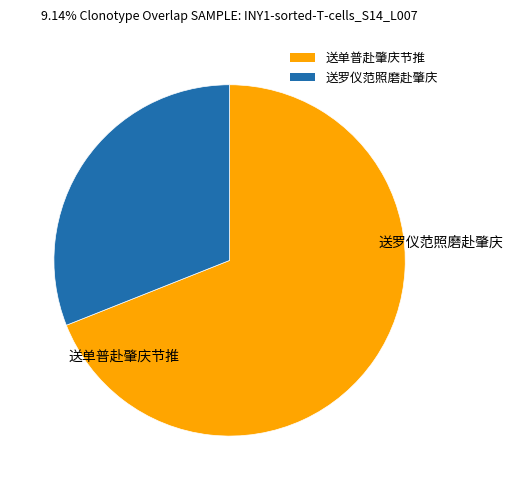

What is the smallest slice in the pie chart?

送罗仪范照磨赴肇庆